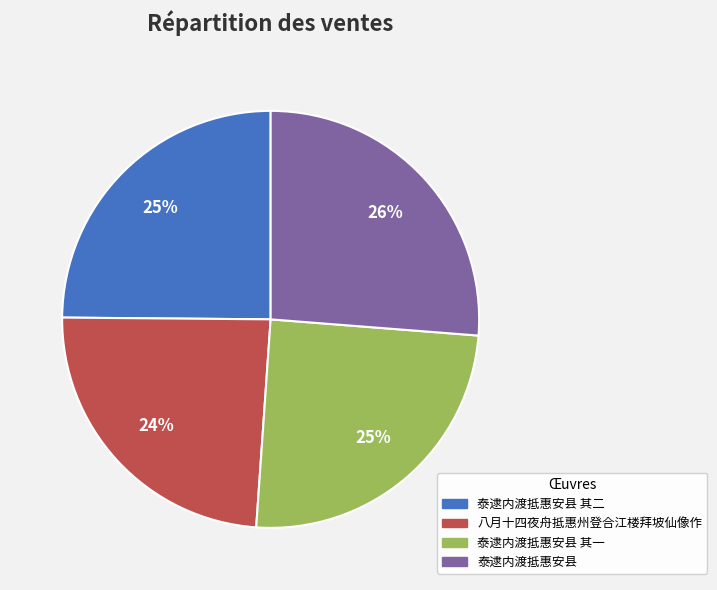

Count the number of slices in the pie.

4